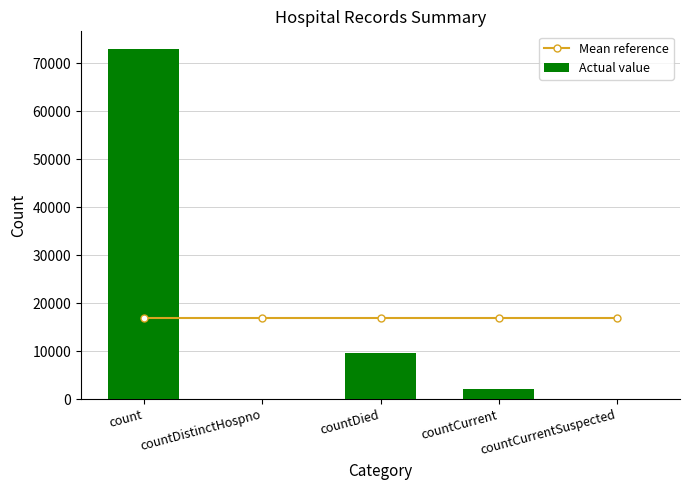

At which category is the sum across all series the highest?

count